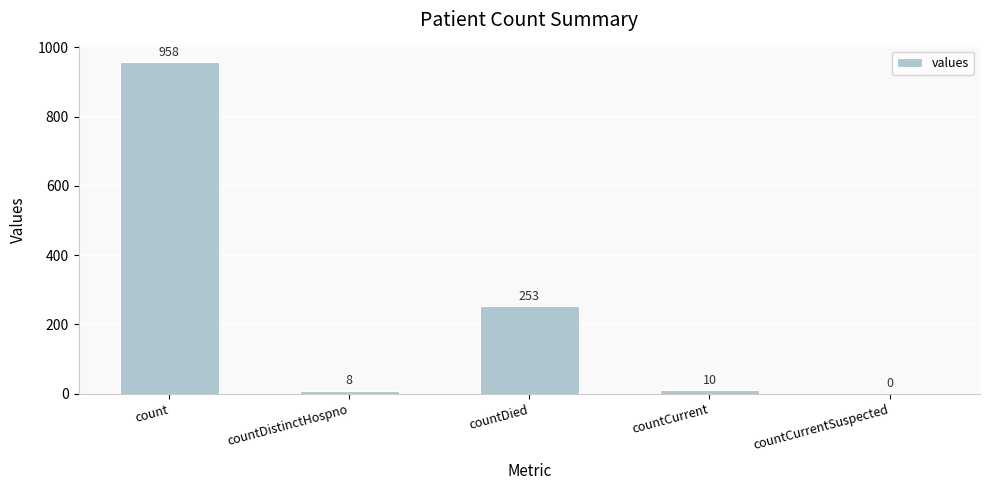

Where does the data first go above 10?

count